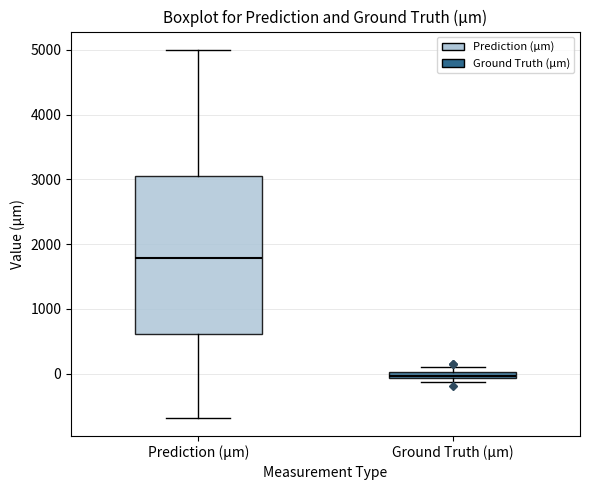

Where does the upper whisker of the box for Prediction (µm) end on the y-axis? The values are not printed on the chart, so give them approximately, as read against the axis.

5000